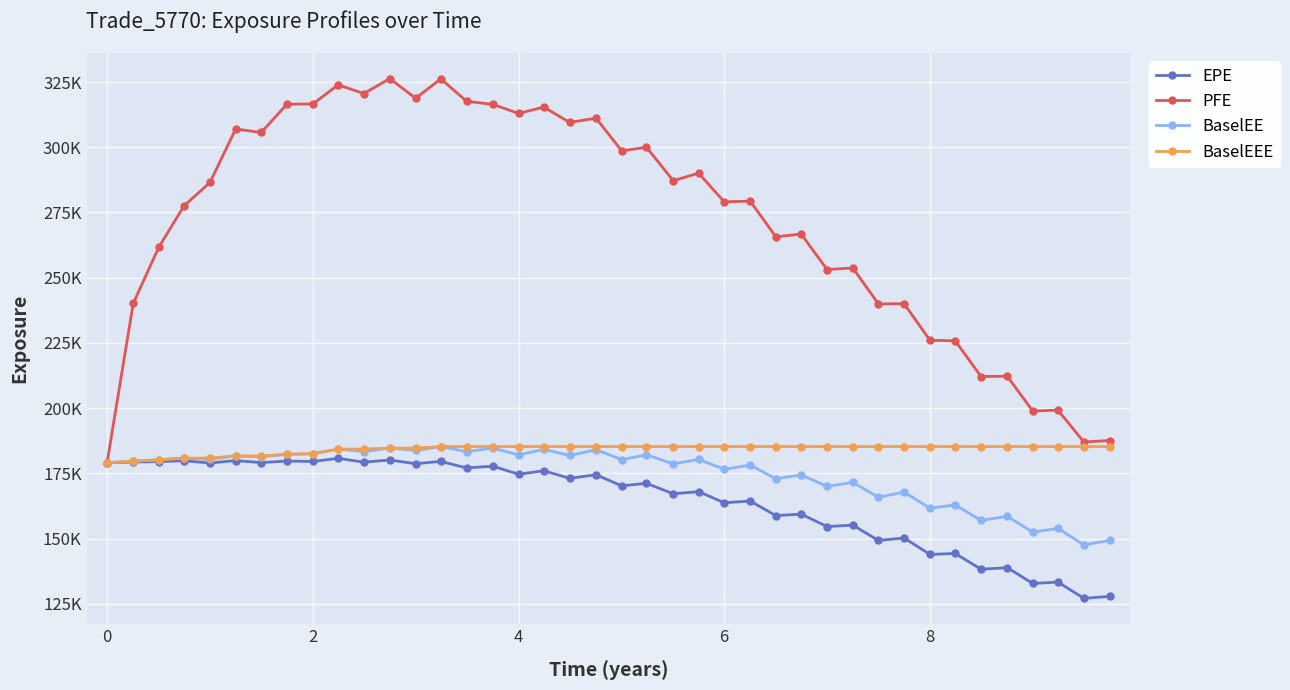

What are all the series names shown in the legend?

EPE, PFE, BaselEE, BaselEEE